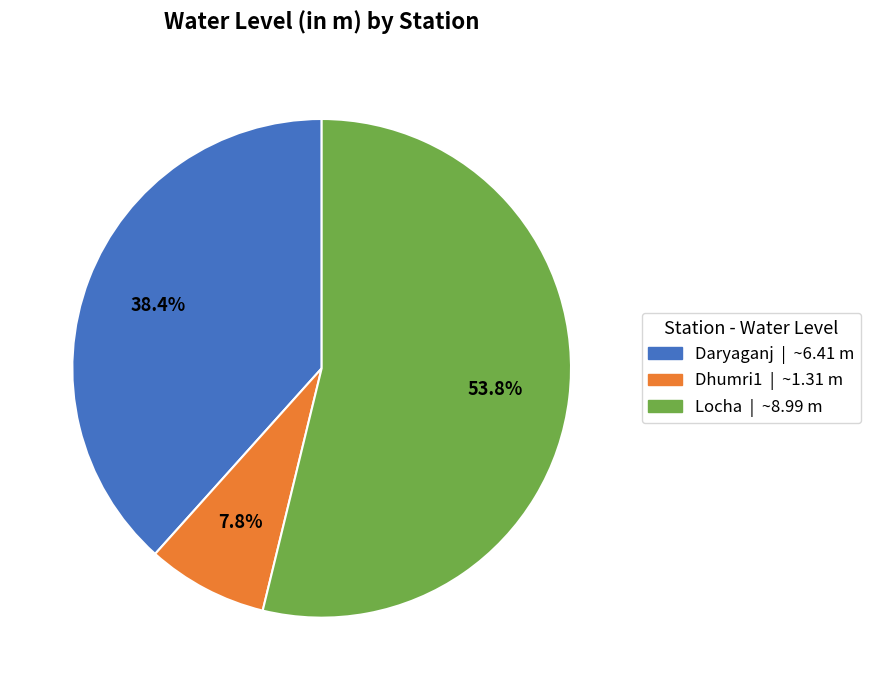

True or false: Daryaganj accounts for 38% of the total.

True